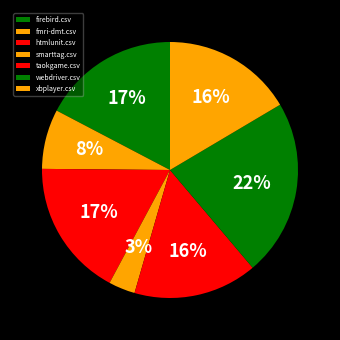

What is the smallest slice in the pie chart?

smarttag.csv